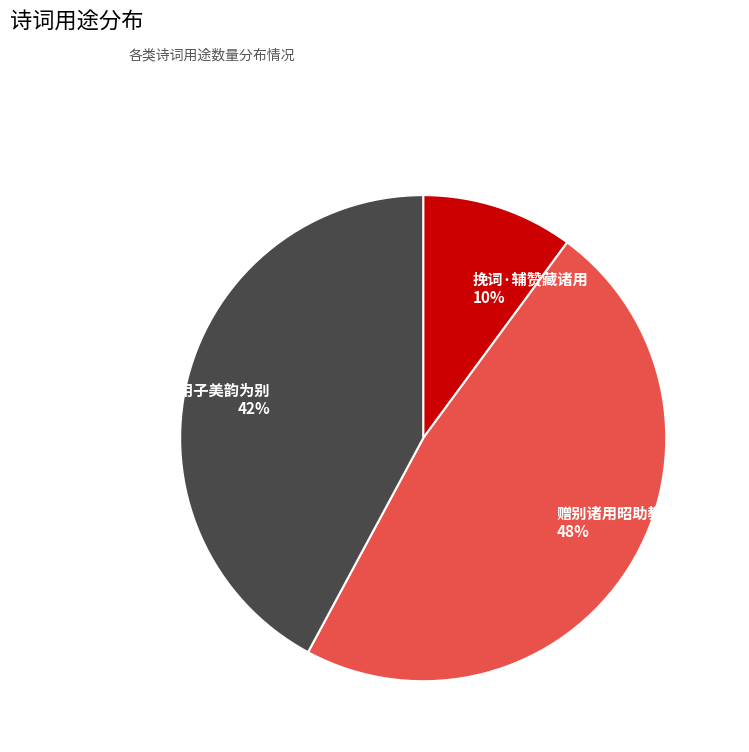

Does 赠别诸用昭助教迁郑府太傅 account for over 50% of the chart?

No